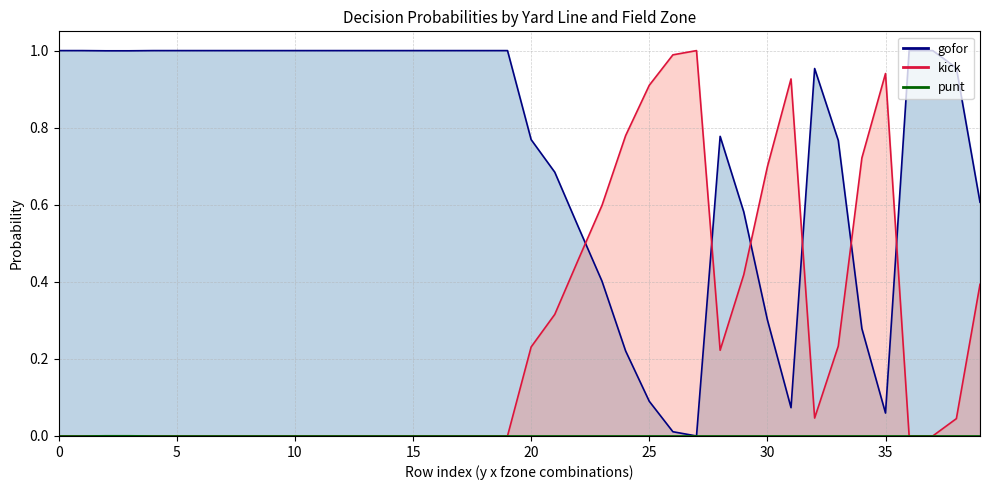

The value of kick at 6 is 0.6. True or false?

True